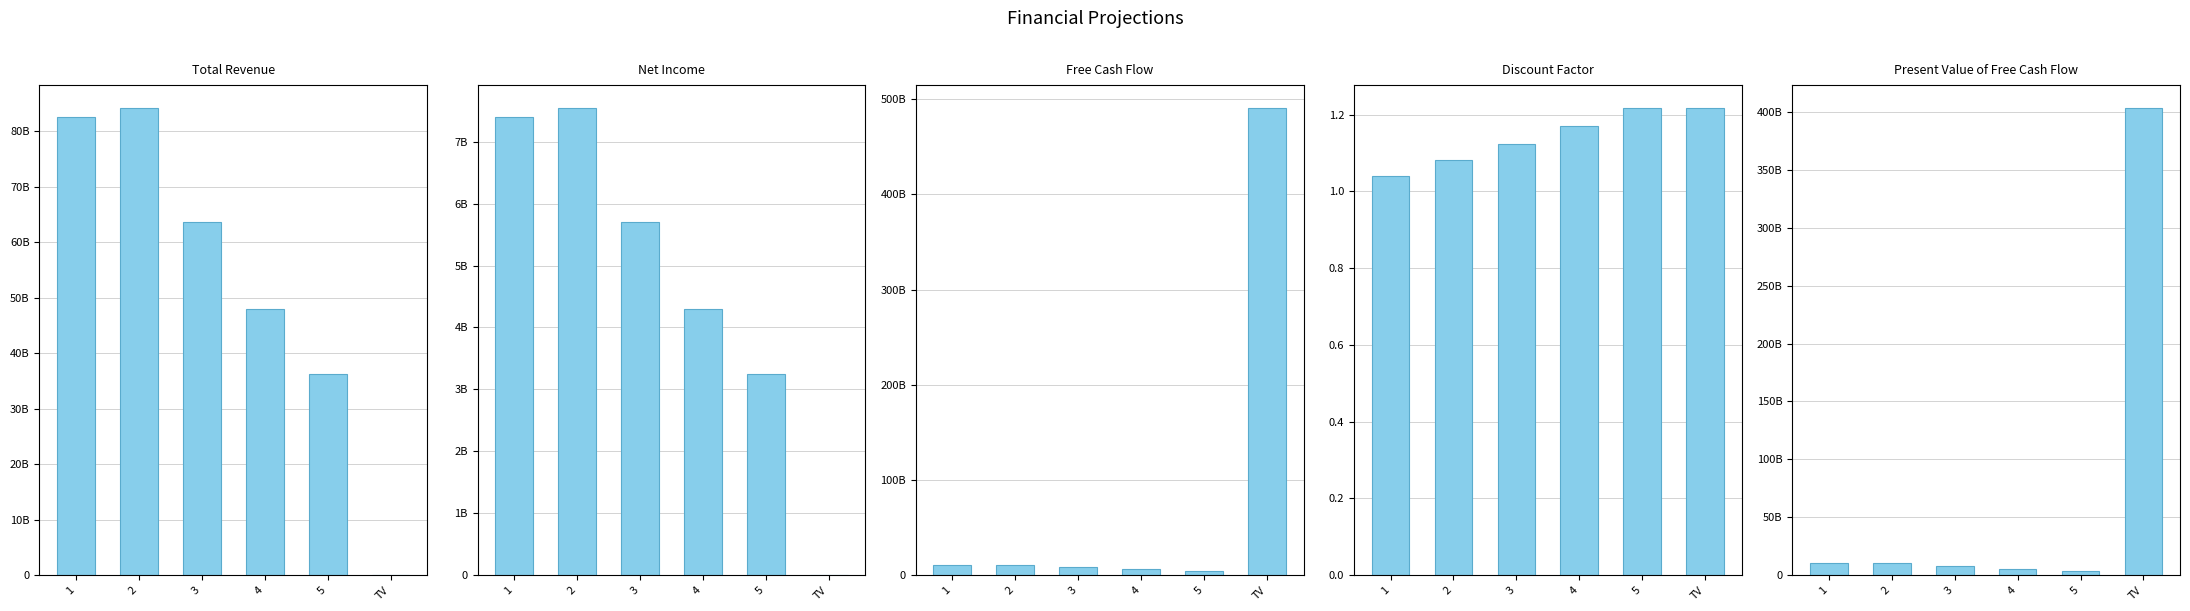

At which label is Free Cash Flow closest to 247557100153?

2